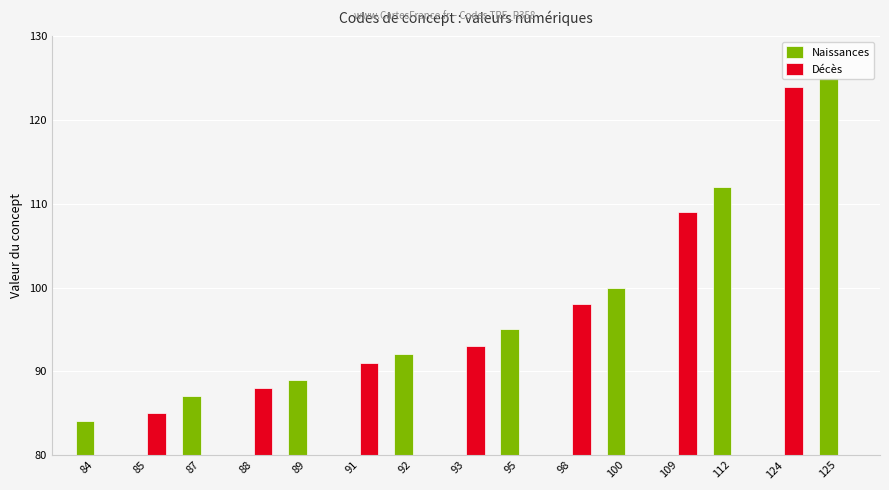

Rank the series by their average value, from lowest to highest.

Décès, Naissances